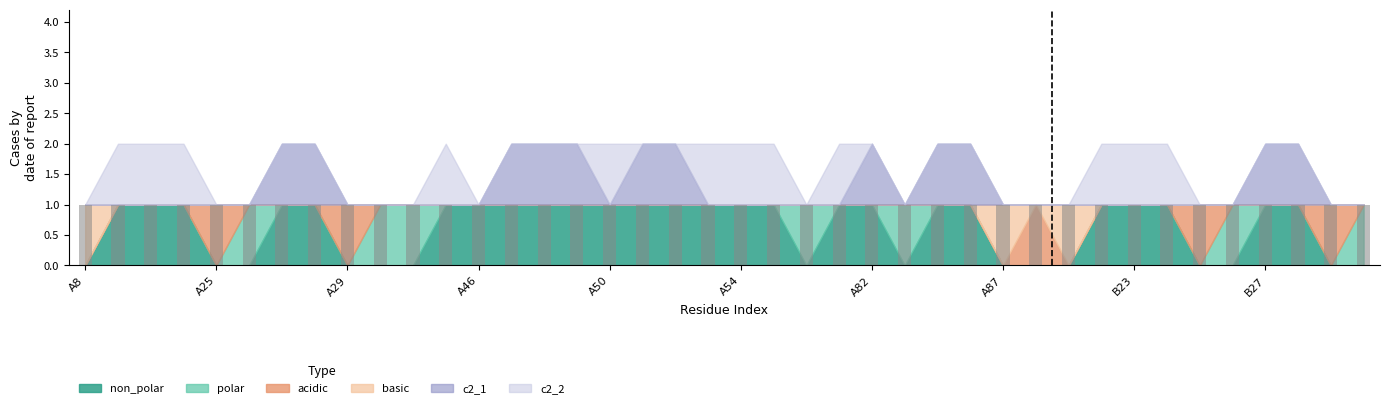

What is the difference between the highest and lowest values at A84?

1